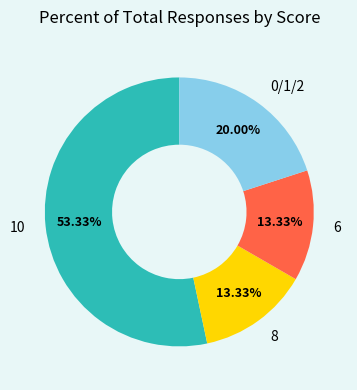

Is the sum of 10 and 6 greater than half?

Yes